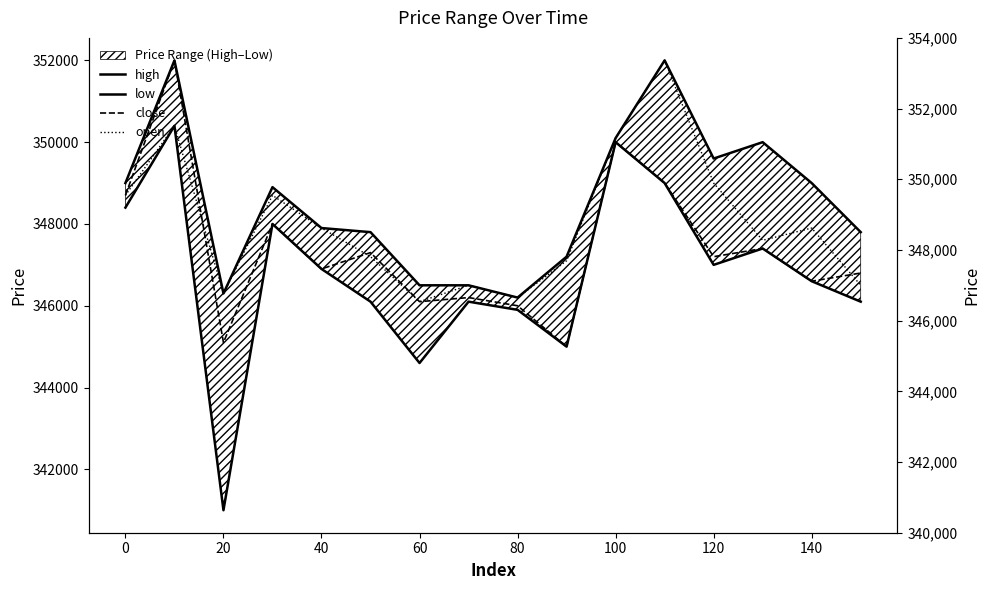

Which series changed the most between 80 and 140?

high